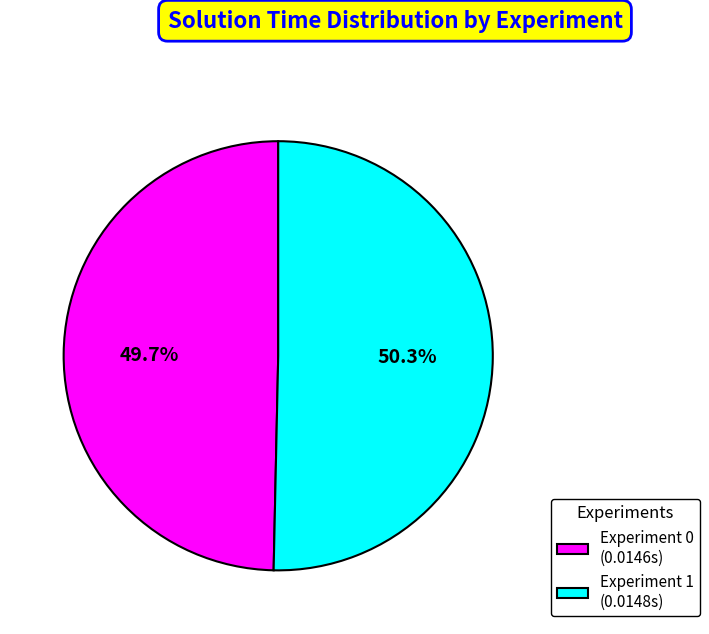

To the nearest percent, what is the combined percentage of Experiment 0 and Experiment 1?

100%